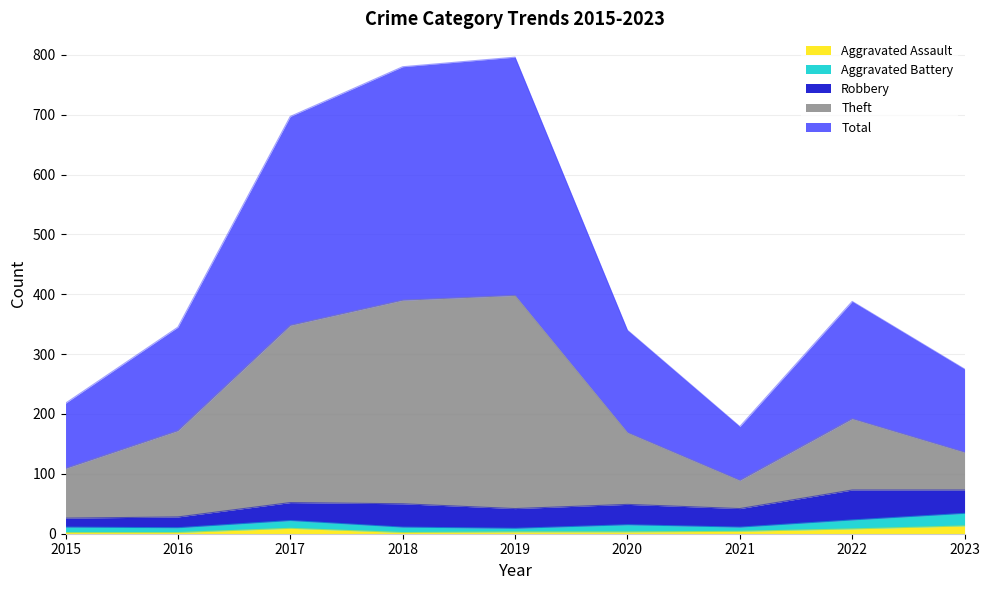

The value of Theft at 2019 is 398. True or false?

True